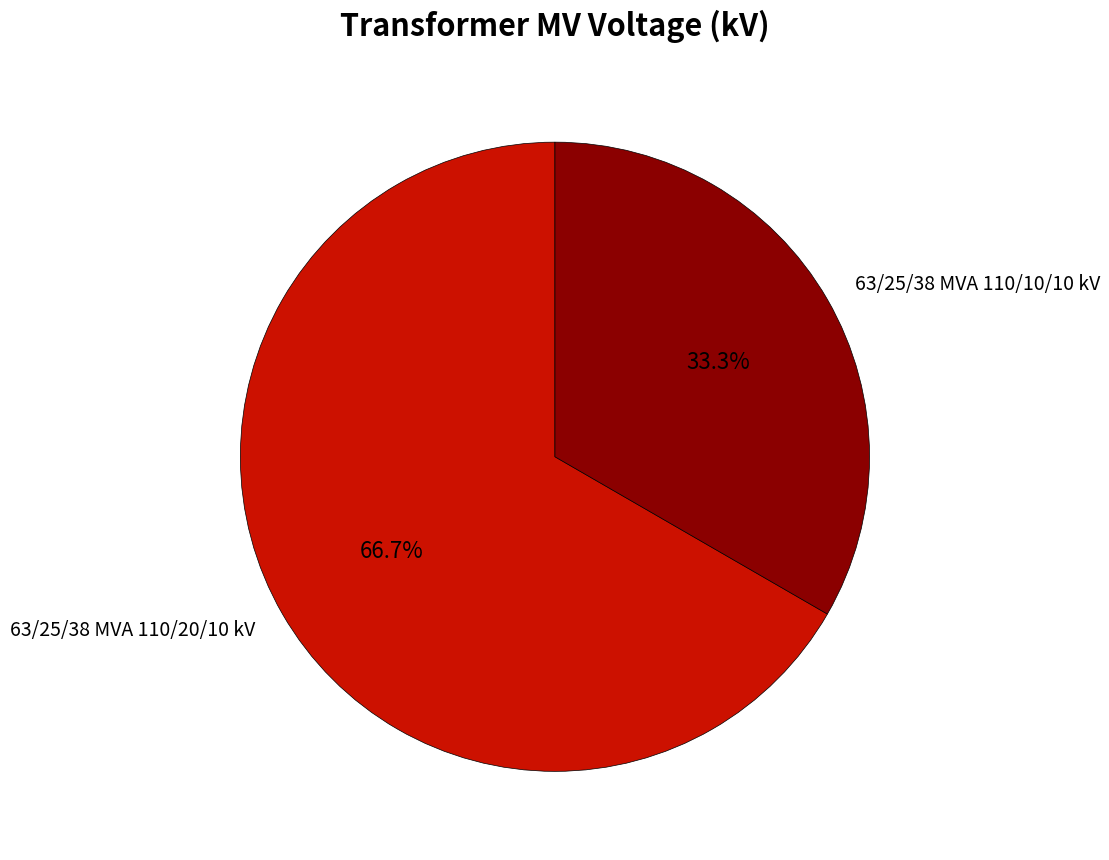

Rank the categories by value from lowest to highest.

63/25/38 MVA 110/10/10 kV, 63/25/38 MVA 110/20/10 kV